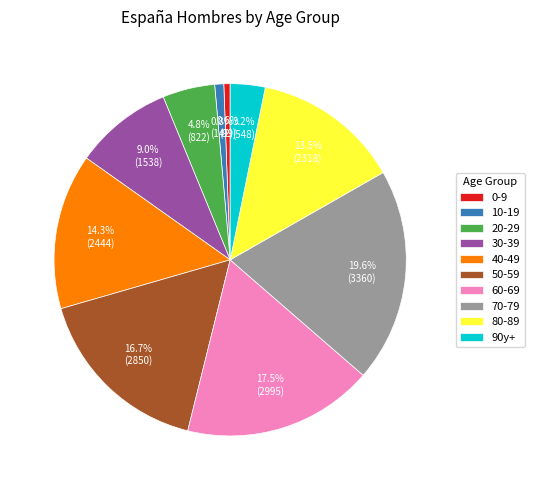

Between 80-89 and 40-49, which is larger?

40-49